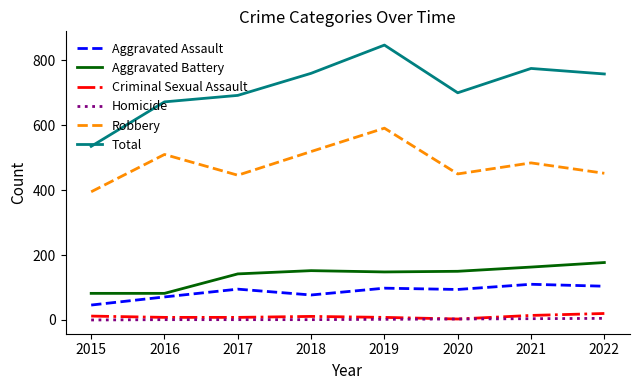

True or false: Total and Homicide cross at least once.

False